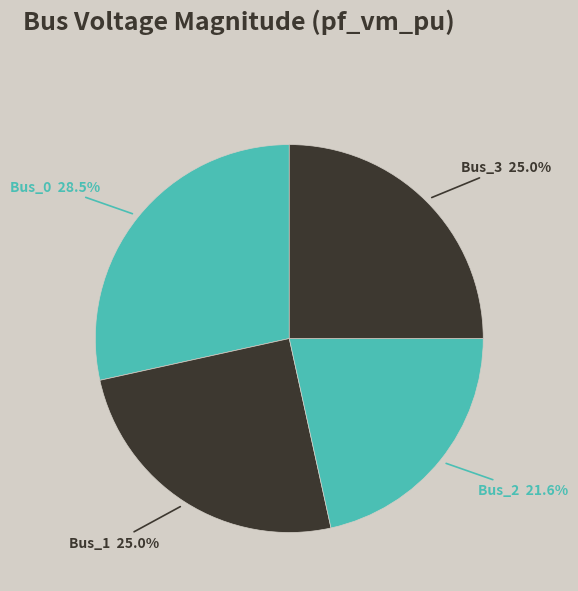

Which slice is the smallest?

Bus_2